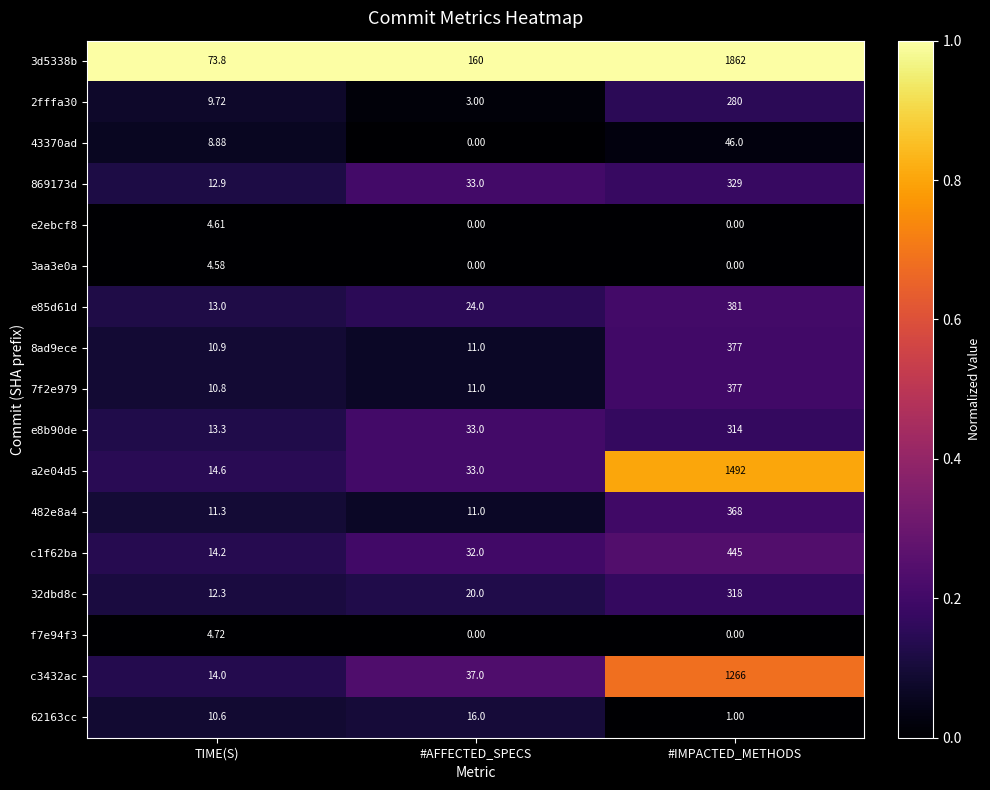

What is the difference between the highest and lowest values at #AFFECTED_SPECS?

160.0